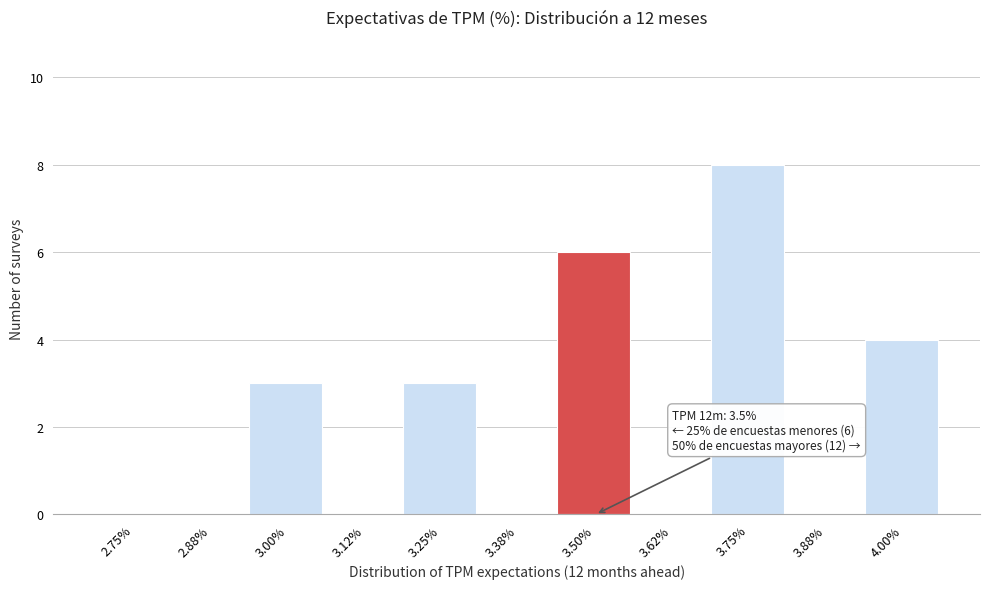

Reading left to right, what are all the values shown in this chart?

2.75%=0	2.88%=0	3.00%=3	3.12%=0	3.25%=3	3.38%=0	3.50%=6	3.62%=0	3.75%=8	3.88%=0	4.00%=4